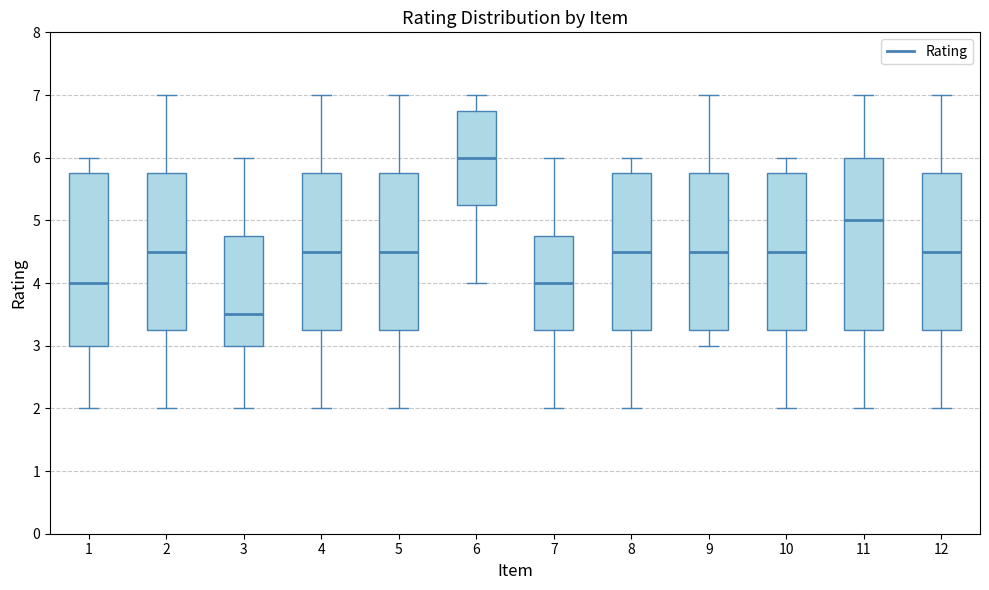

Where does the lower whisker of the box at x = 9 end on the y-axis? The values are not printed on the chart, so give them approximately, as read against the axis.

3.0